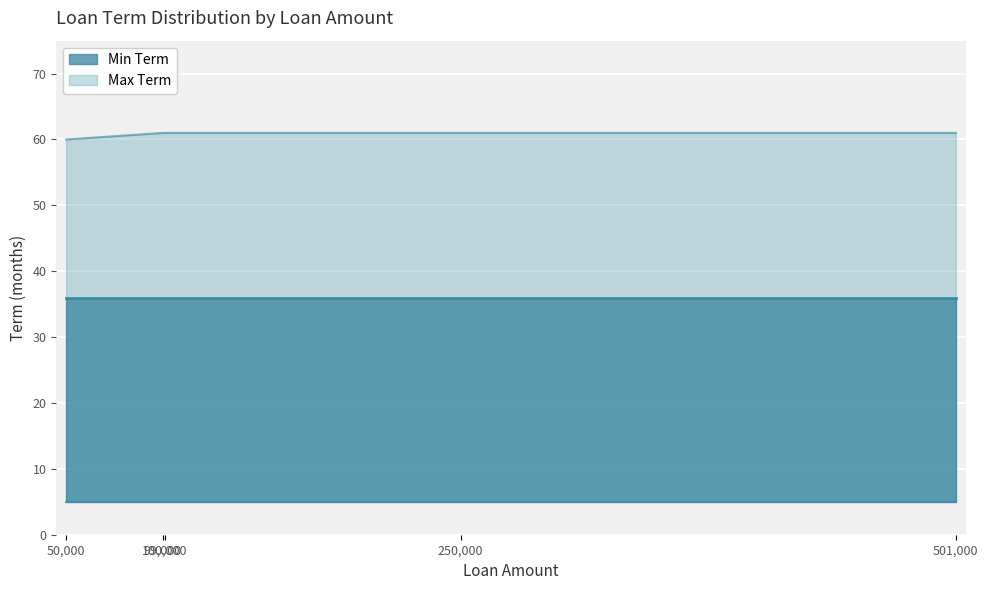

What is the label of the 14th point from the left?

100000